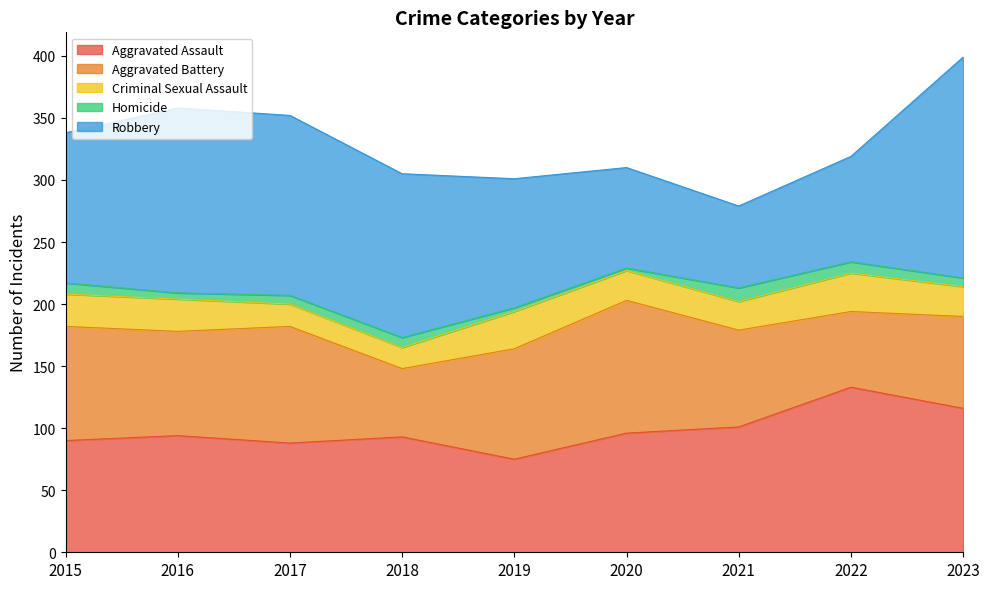

How many intersections are there between Aggravated Assault and Aggravated Battery?

5